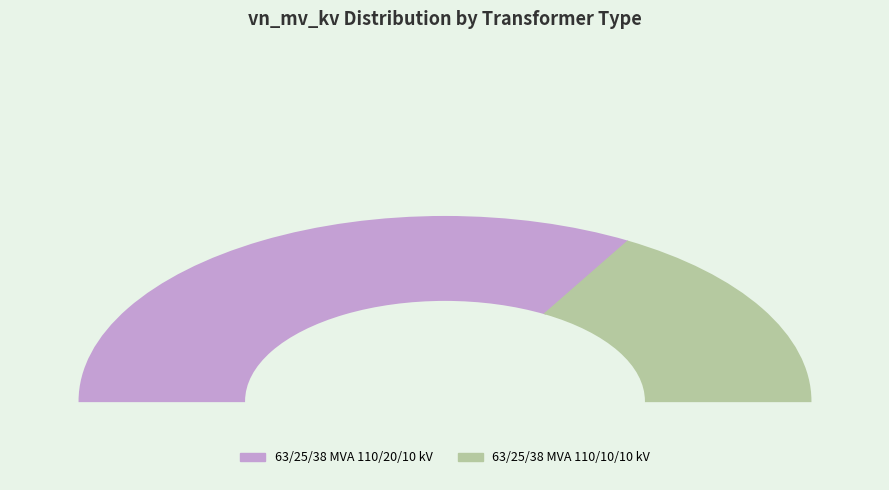

Count the number of slices in the pie.

2